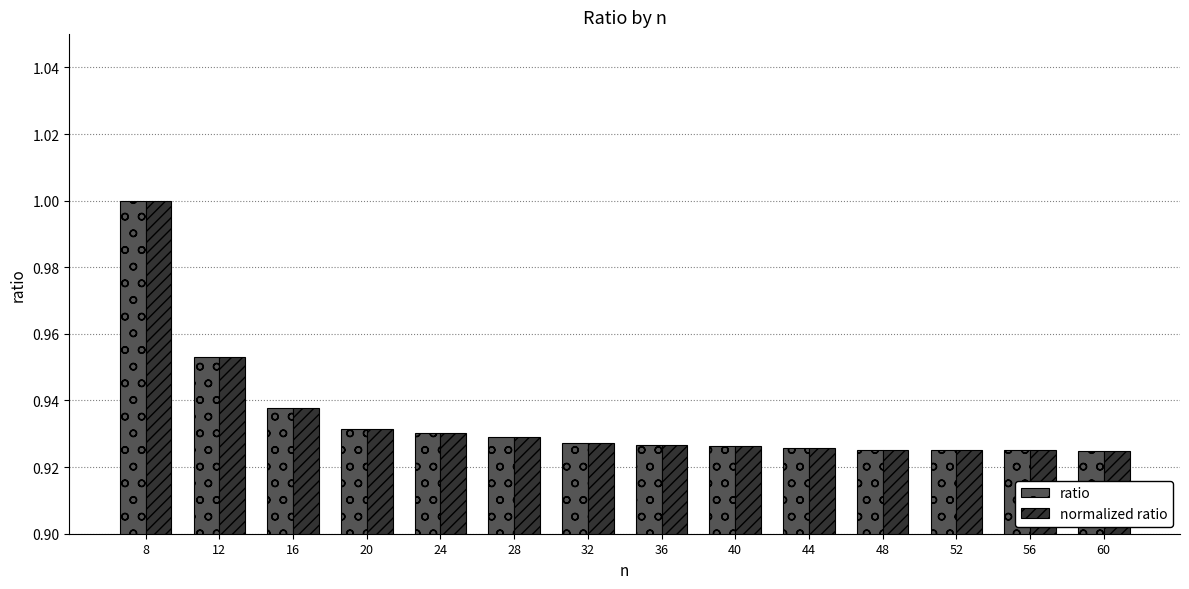

Which category has the highest value in the normalized ratio series?

8